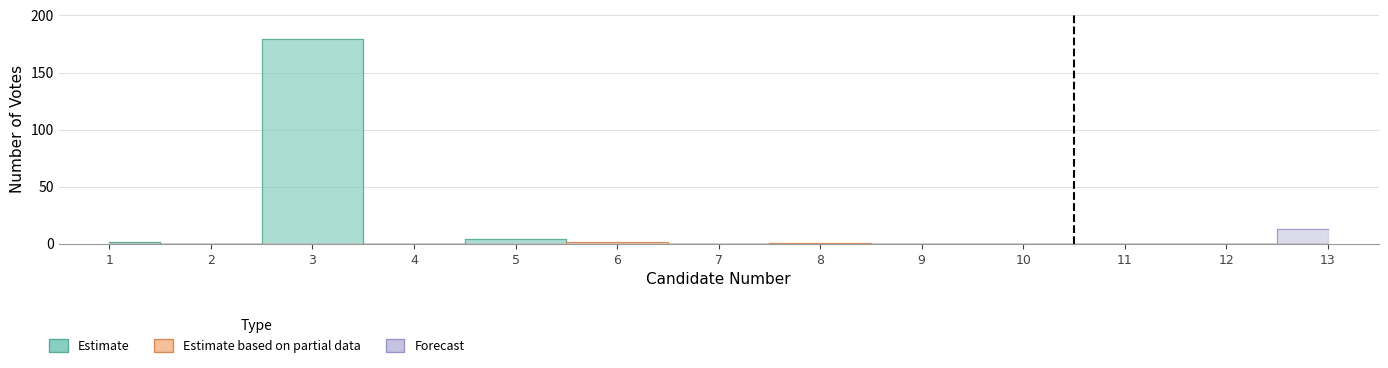

At which category is the sum across all series the highest?

3